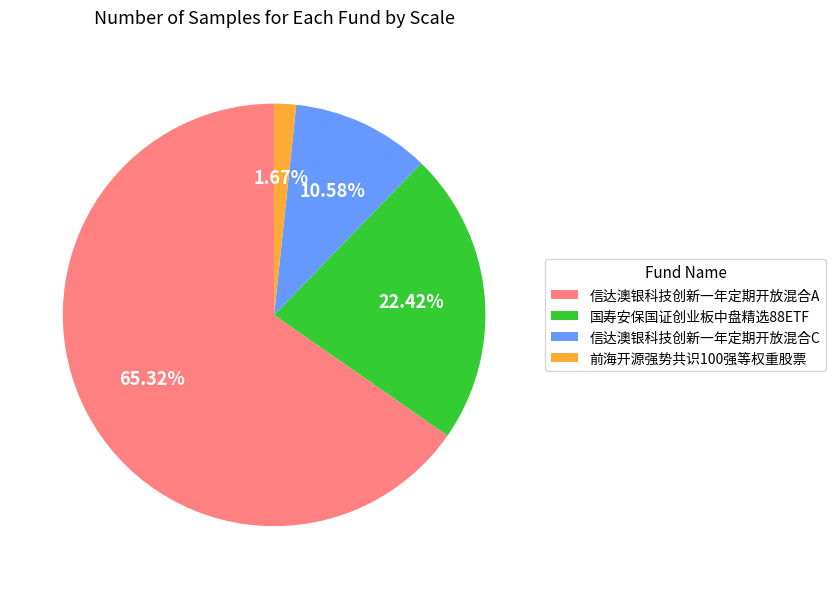

How many segments does this pie chart have?

4